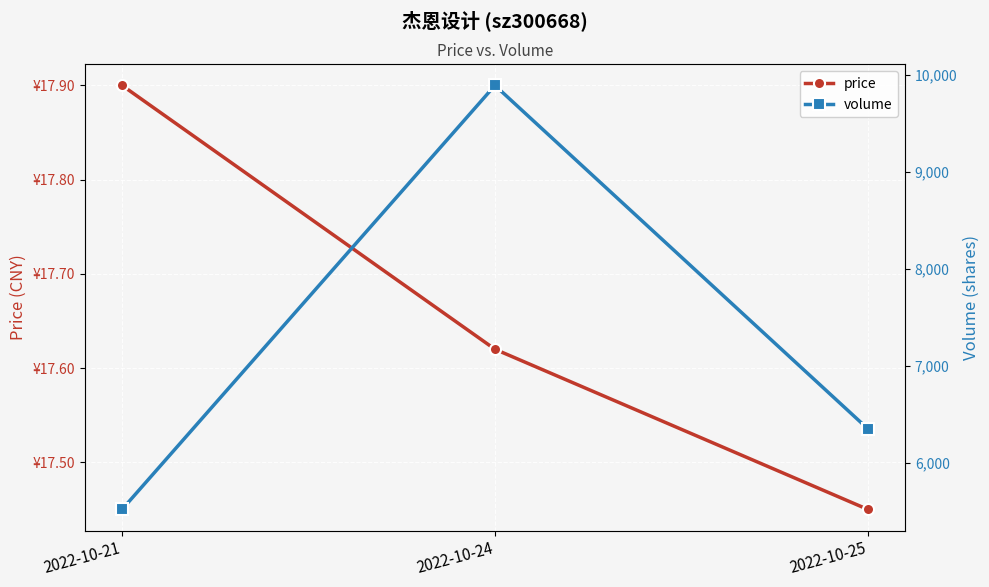

Which series has the widest spread of values?

volume